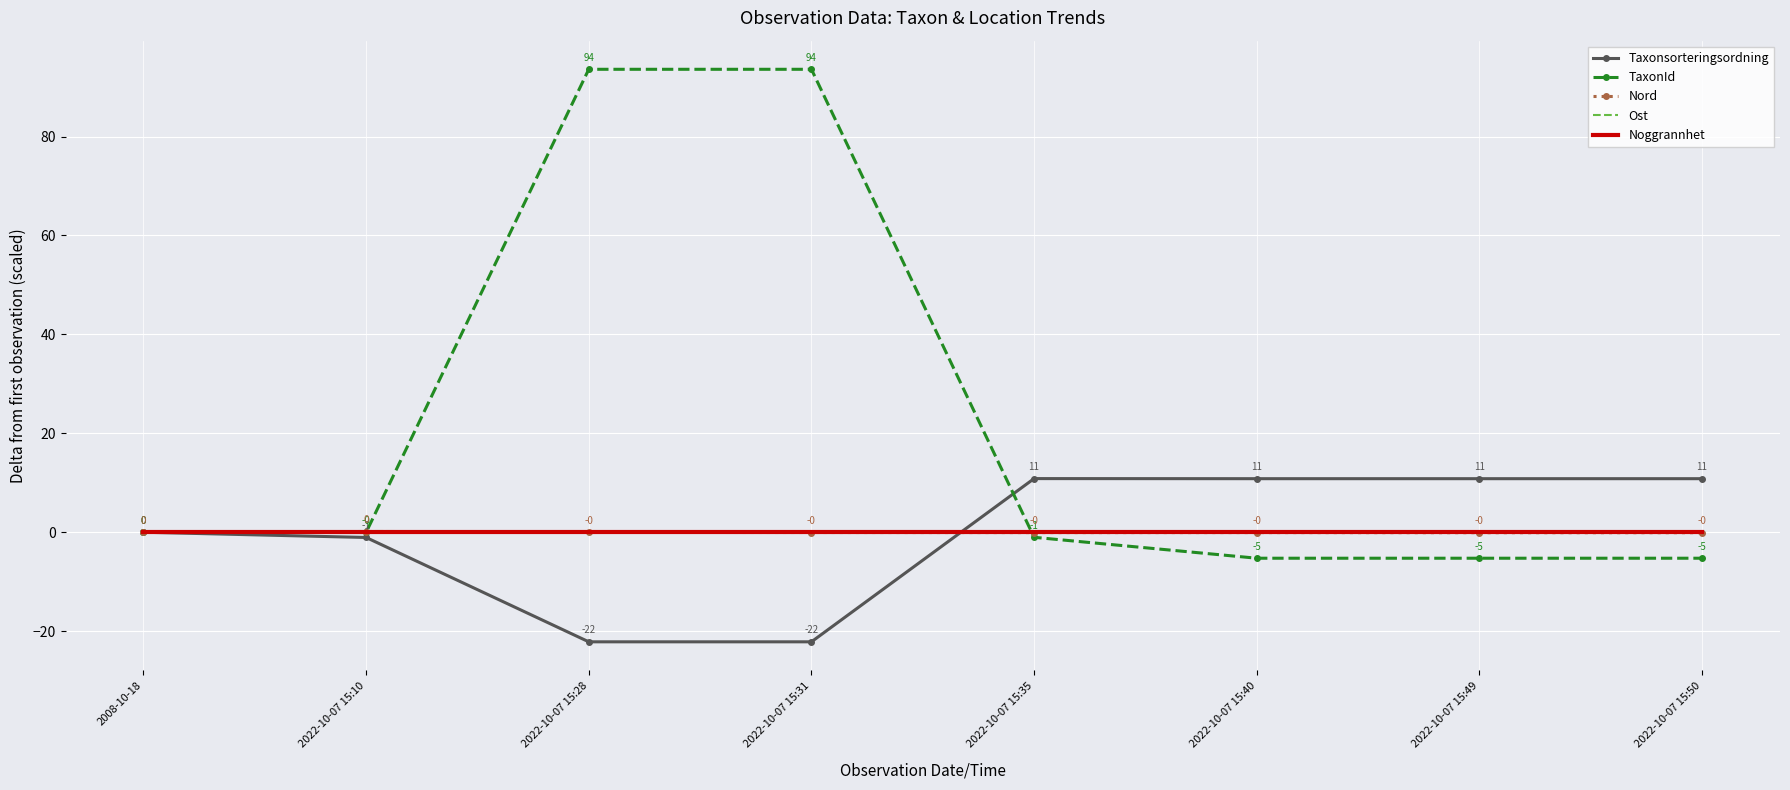

Is it true that Nord equals 0.0 at 2008-10-18?

True